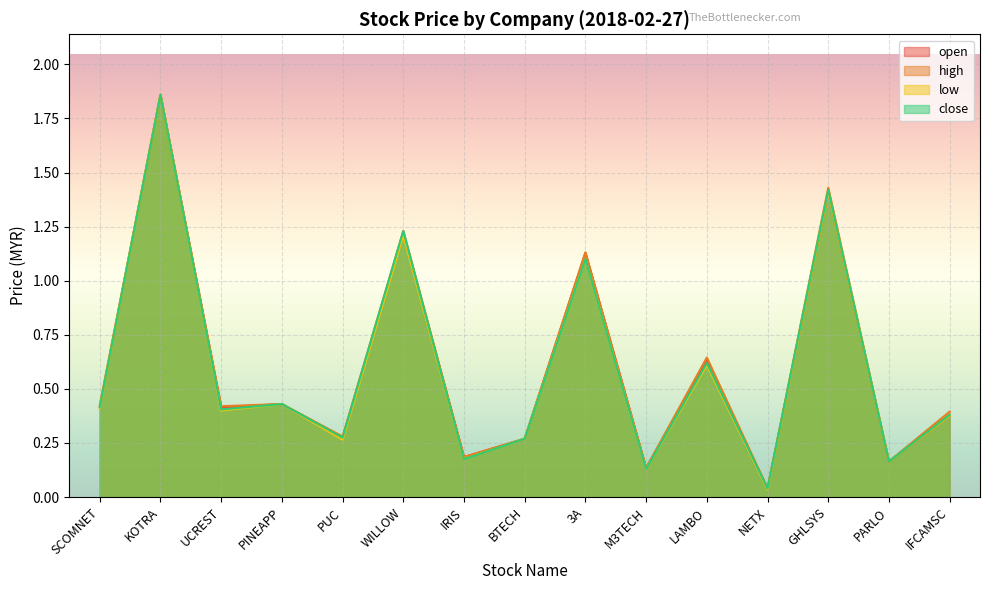

What is the label of the 4th point from the right?

NETX